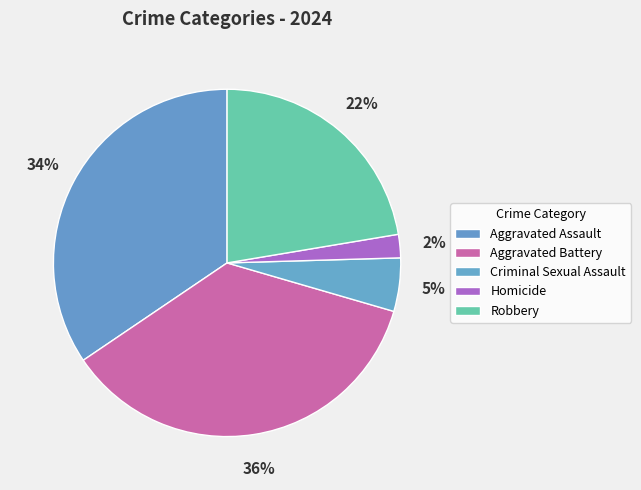

To the nearest percent, what portion does Criminal Sexual Assault represent?

5%